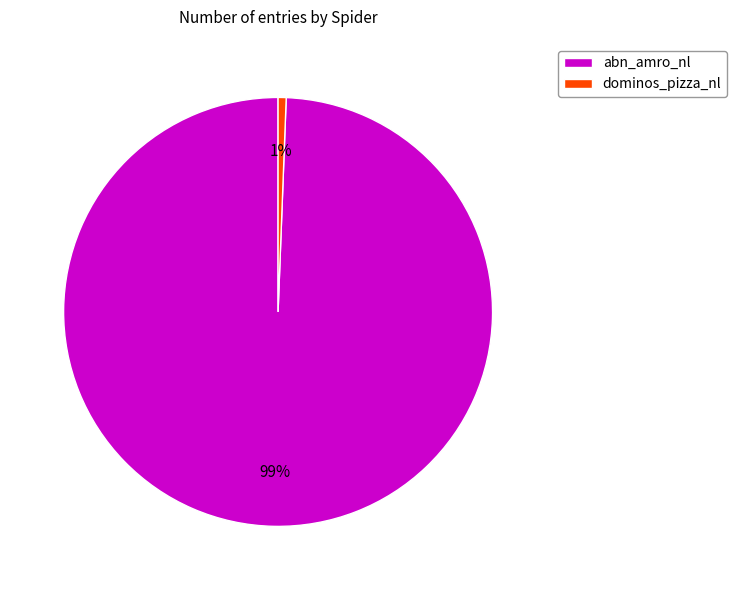

Combined, do abn_amro_nl and dominos_pizza_nl account for over 50%?

Yes